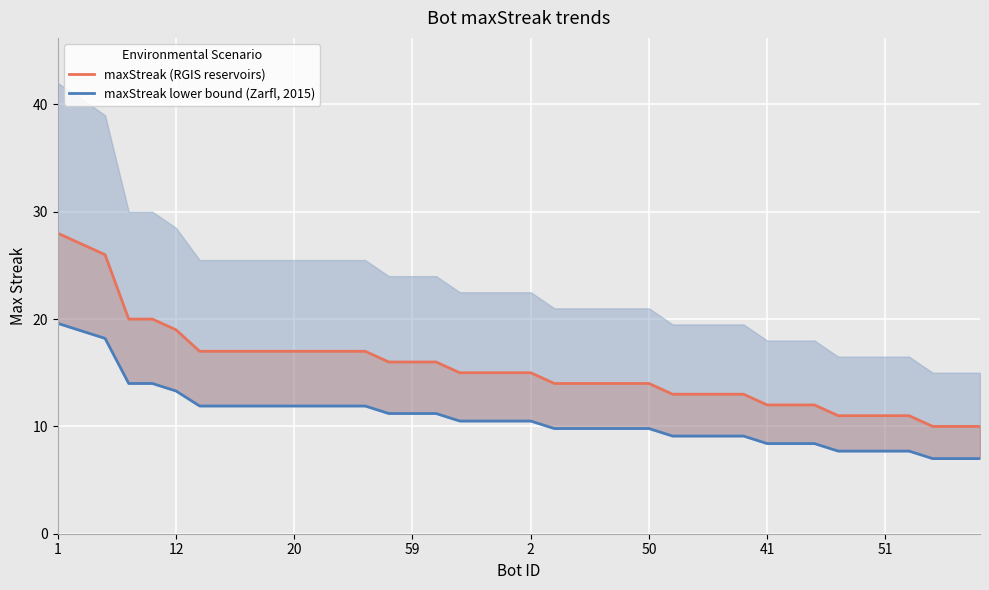

How many data points in maxStreak (RGIS reservoirs) are above 15?

17